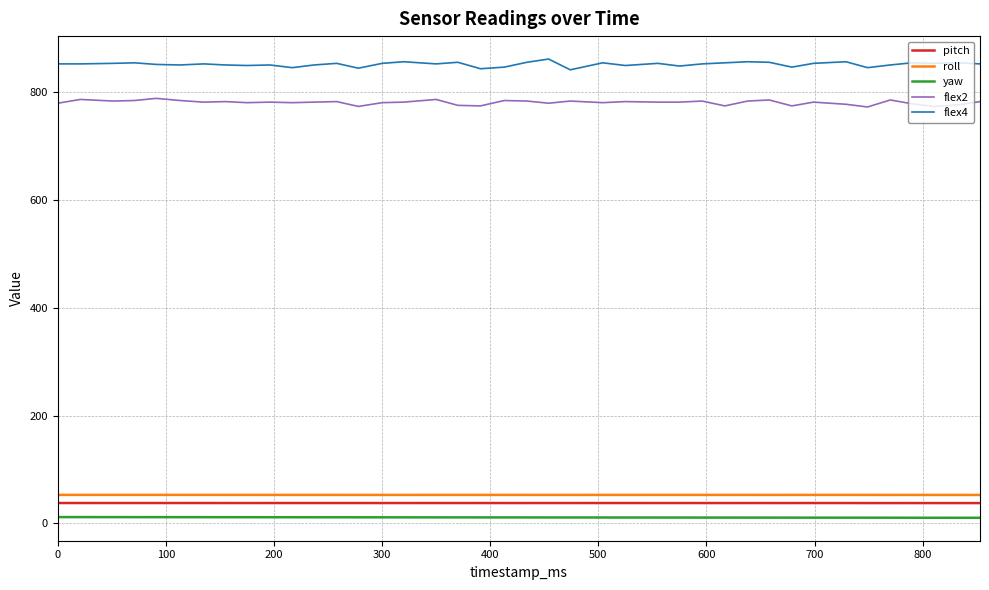

Which series has the largest total across all categories?

flex4